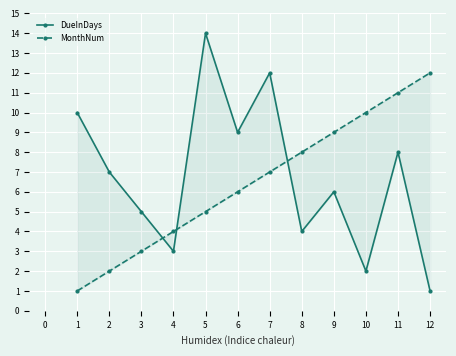

Reading left to right, extract all data points from this chart.

DueInDays: 10	7	5	3	14	9	12	4	6	2	8	1
MonthNum: 1	2	3	4	5	6	7	8	9	10	11	12